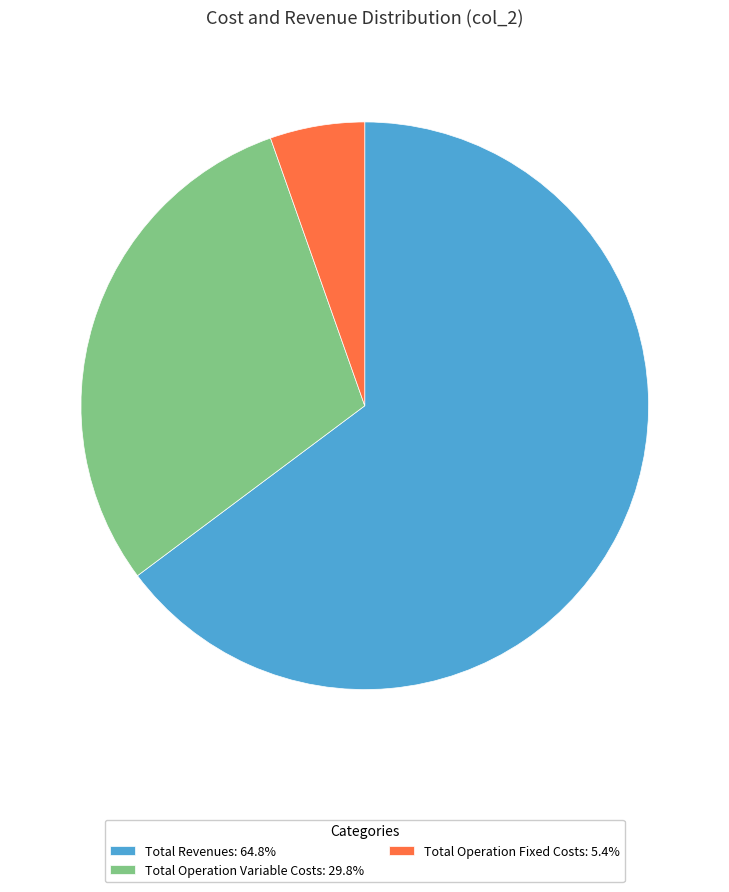

Combined, do Total Revenues: 64.8% and Total Operation Variable Costs: 29.8% account for over 50%?

Yes